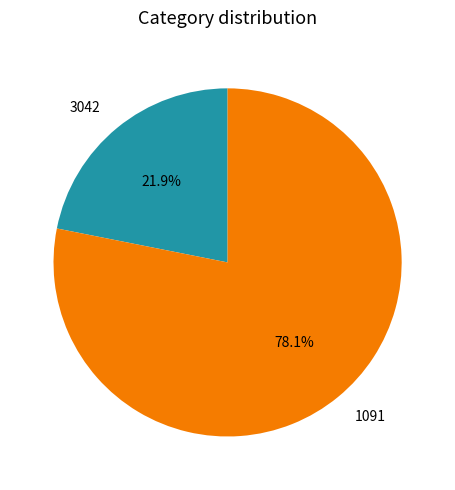

Does 1091 represent more than half of the total?

Yes